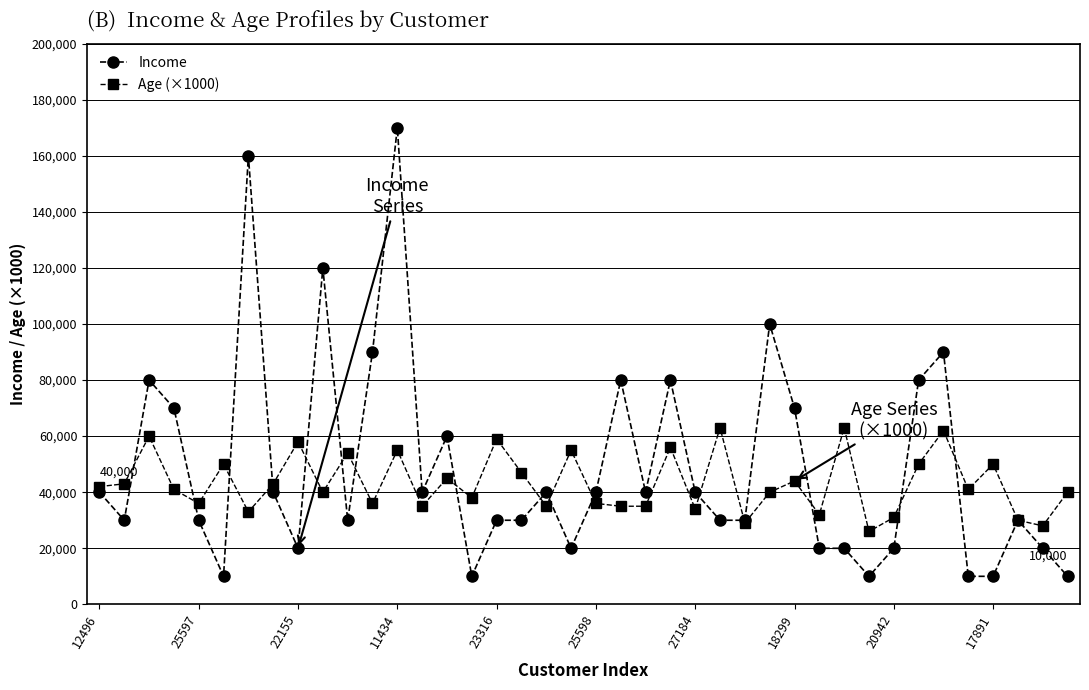

True or false: Income has more than 1 interior local peaks.

True